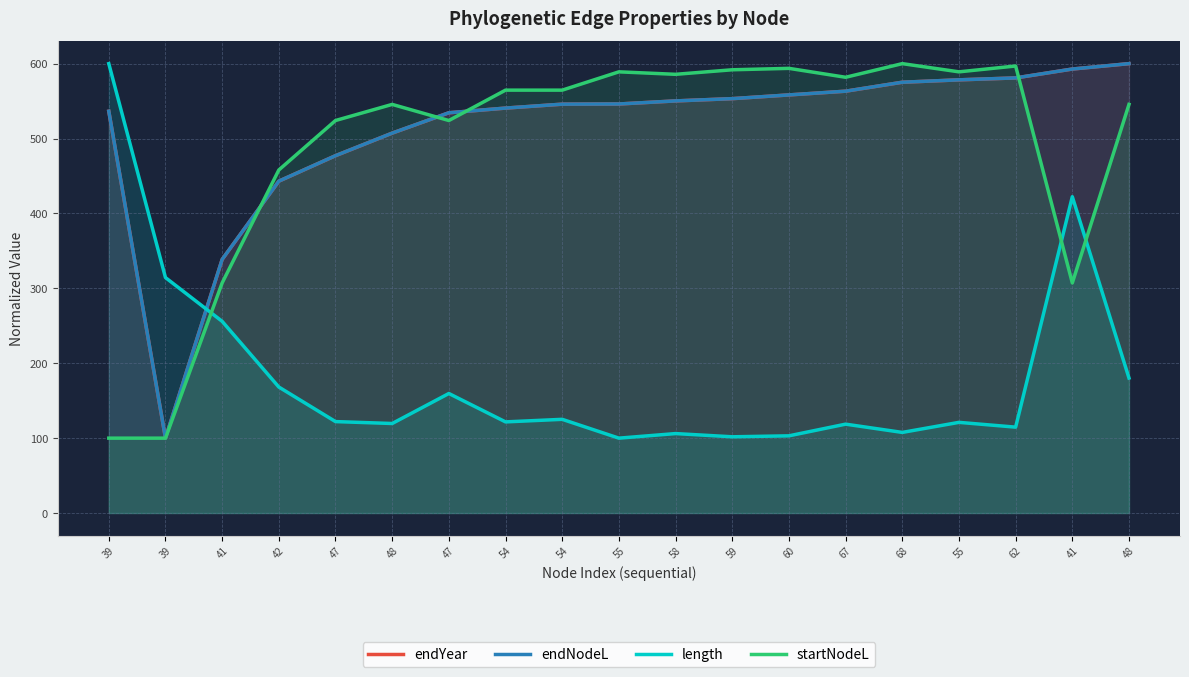

What is the spread (max minus min) of values at 55?

489.0